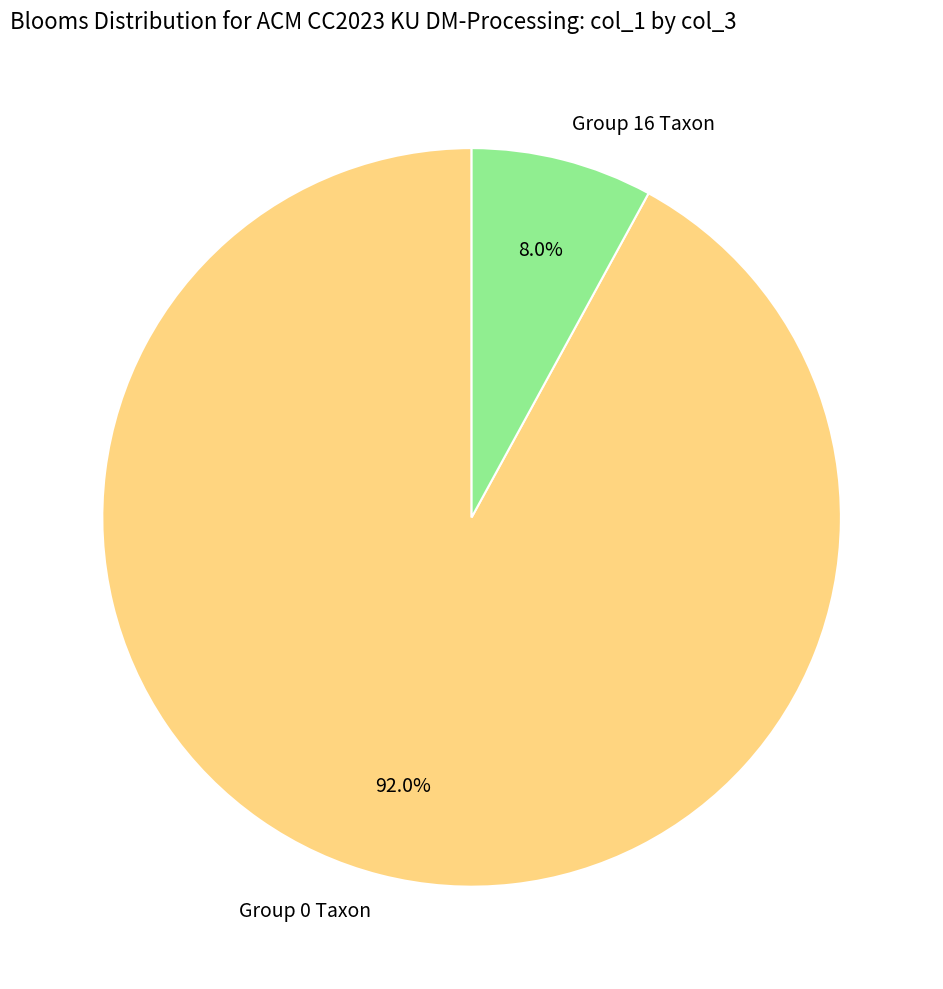

Is the sum of Group 0 Taxon and Group 16 Taxon greater than half?

Yes